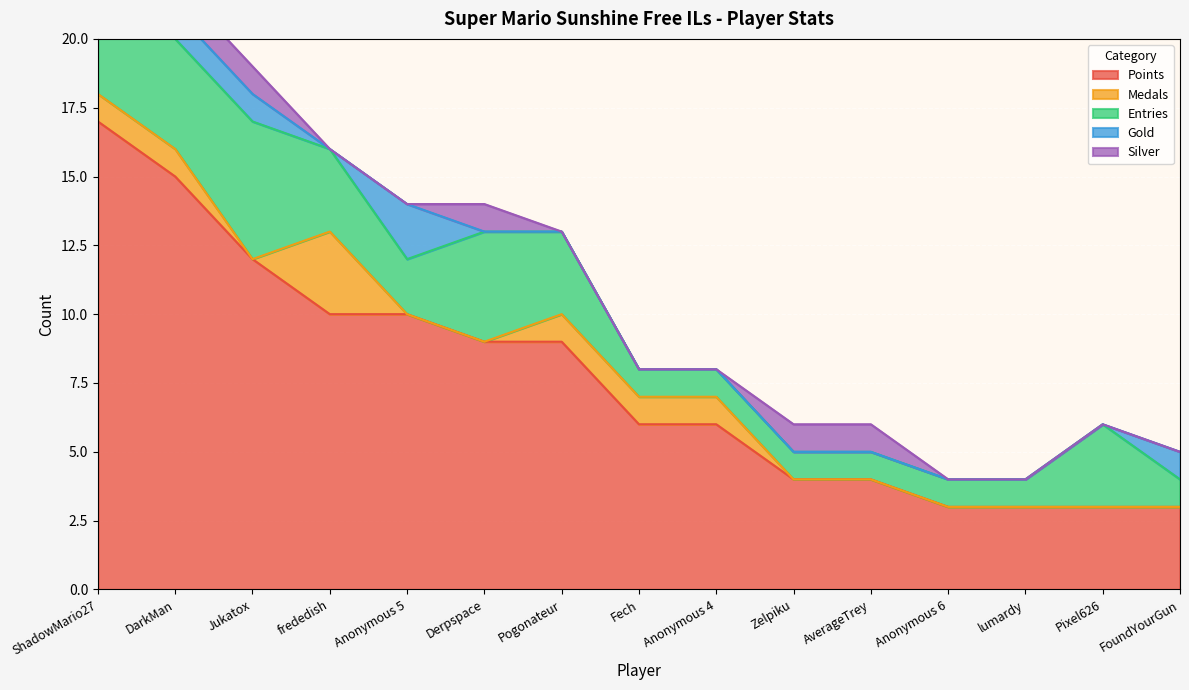

Reading left to right, extract all data points from this chart.

Points: ShadowMario27=17	DarkMan=15	Jukatox=12	frededish=10	Anonymous 5=10	Derpspace=9	Pogonateur=9	Fech=6	Anonymous 4=6	Zelpiku=4	AverageTrey=4	Anonymous 6=3	lumardy=3	Pixel626=3	FoundYourGun=3
Medals: ShadowMario27=1	DarkMan=1	Jukatox=0	frededish=3	Anonymous 5=0	Derpspace=0	Pogonateur=1	Fech=1	Anonymous 4=1	Zelpiku=0	AverageTrey=0	Anonymous 6=0	lumardy=0	Pixel626=0	FoundYourGun=0
Entries: ShadowMario27=4	DarkMan=4	Jukatox=5	frededish=3	Anonymous 5=2	Derpspace=4	Pogonateur=3	Fech=1	Anonymous 4=1	Zelpiku=1	AverageTrey=1	Anonymous 6=1	lumardy=1	Pixel626=3	FoundYourGun=1
Gold: ShadowMario27=2	DarkMan=1	Jukatox=1	frededish=0	Anonymous 5=2	Derpspace=0	Pogonateur=0	Fech=0	Anonymous 4=0	Zelpiku=0	AverageTrey=0	Anonymous 6=0	lumardy=0	Pixel626=0	FoundYourGun=1
Silver: ShadowMario27=1	DarkMan=1	Jukatox=1	frededish=0	Anonymous 5=0	Derpspace=1	Pogonateur=0	Fech=0	Anonymous 4=0	Zelpiku=1	AverageTrey=1	Anonymous 6=0	lumardy=0	Pixel626=0	FoundYourGun=0